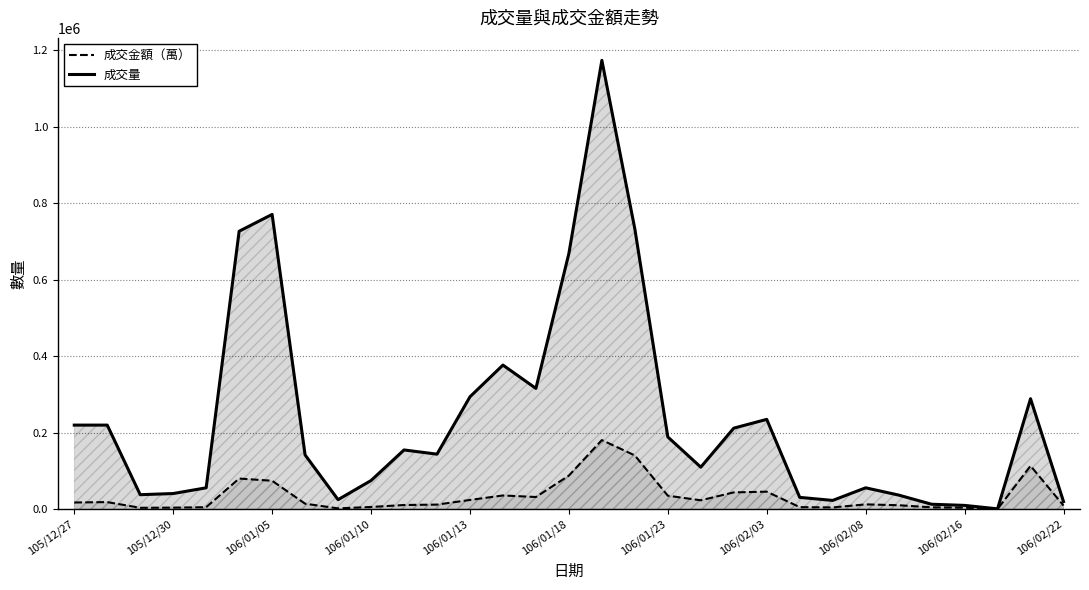

Reading right to left, list all the values displayed in this chart.

成交金額（萬）: 9550	113458	430	3990	4943	10447	12670	4678	5472	45933	44031	23350	35379	140661	180840	87967	31938	35972	24220	12075	11030	5875	2201	14480	74471	80182	5284	4137	3762	18620	17600
成交量: 20000	289000	1000	10000	13000	37000	56000	23000	31000	235000	212000	110000	189000	733000	1174000	669000	316000	377000	294000	144000	155000	75000	25000	142000	771000	727000	56000	41000	38000	220000	220000